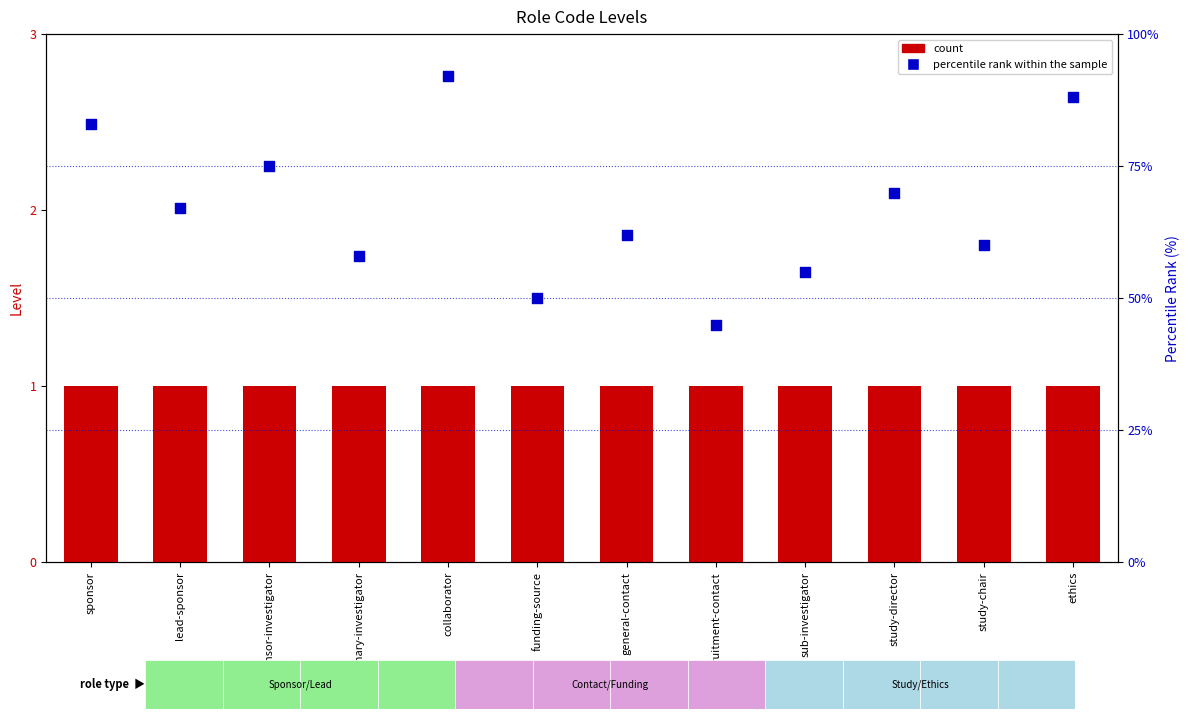

Is the value of percentile rank within the sample at lead-sponsor greater than the value of count at study-director?

Yes